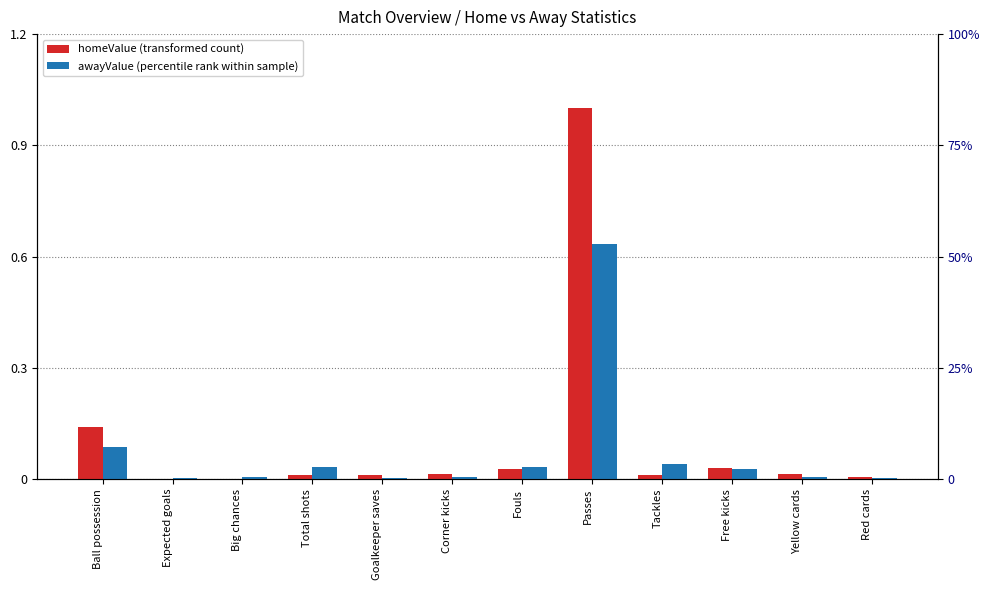

Between Big chances and Free kicks, which series saw the biggest shift?

homeValue